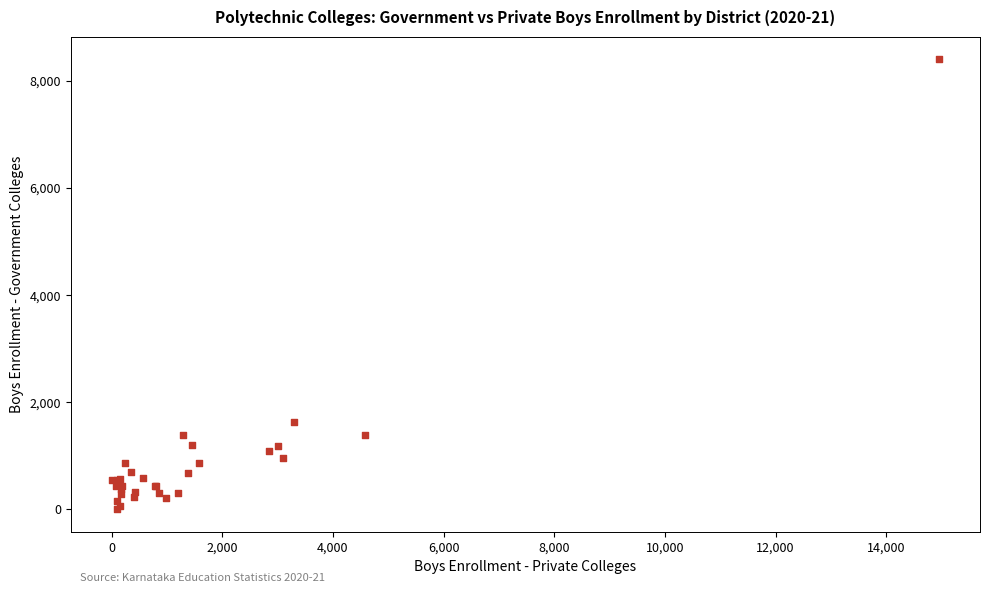

What Y value in the scatter plot is closest to 4202?

1628